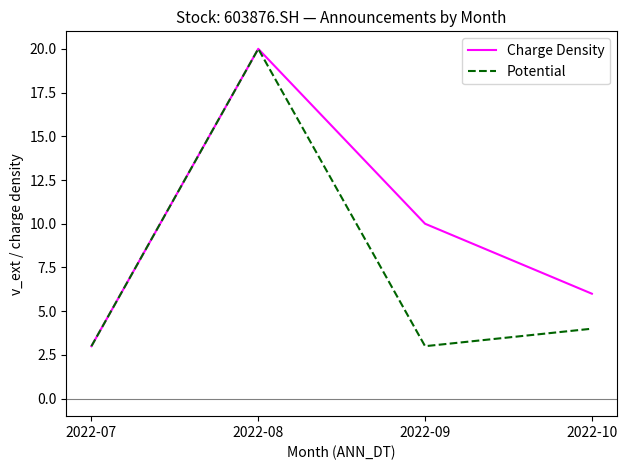

Rank the categories by Charge Density value from lowest to highest.

2022-07, 2022-10, 2022-09, 2022-08